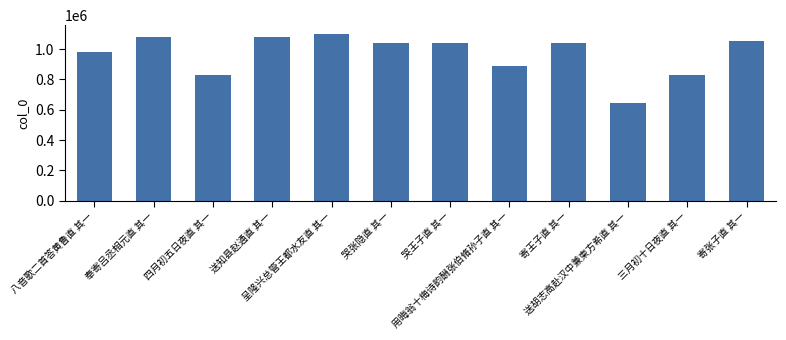

What is the minimum value shown in the chart?

644130